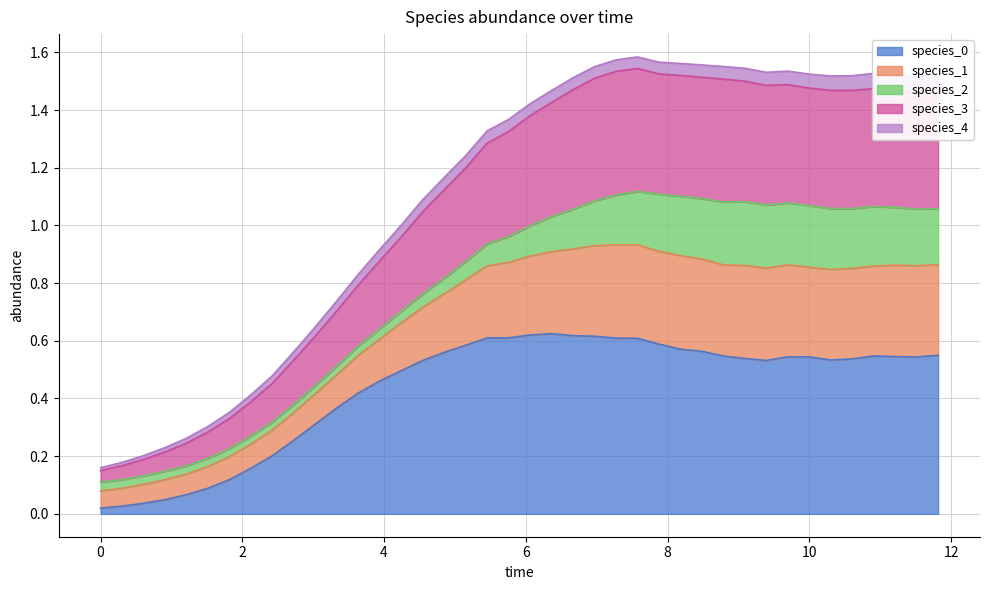

True or false: species_3 and species_1 intersect in this chart.

False